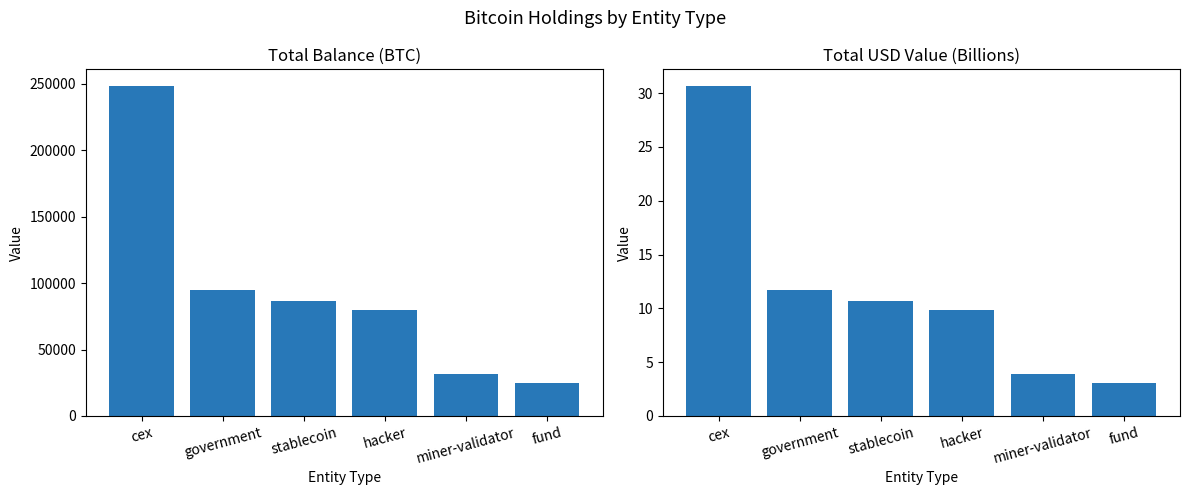

How many bars are there in each group?

2